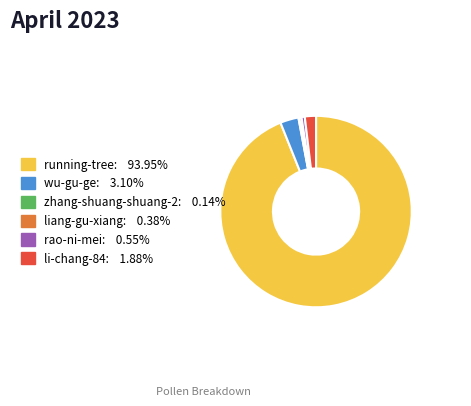

Is the sum of rao-ni-mei and running-tree greater than half?

Yes